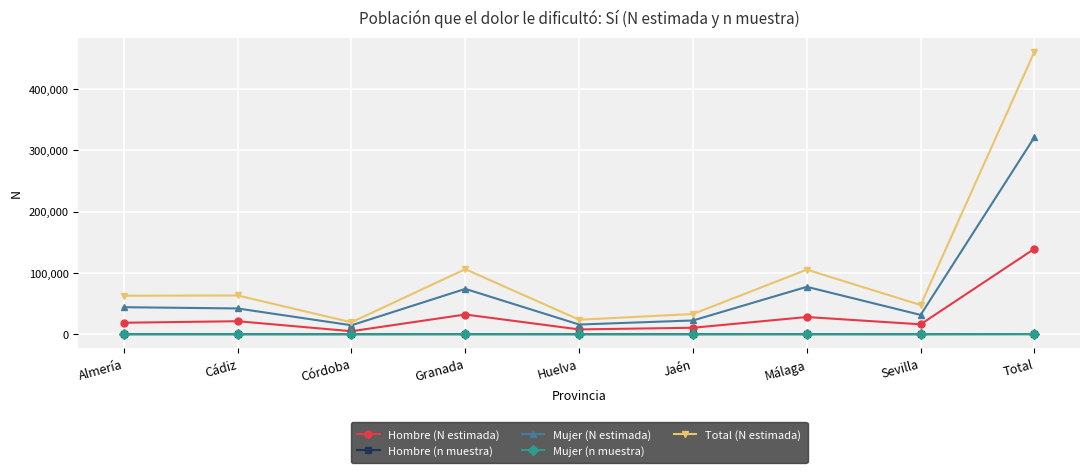

The Total (N estimada) series shows 6368 at Huelva. True or false?

False